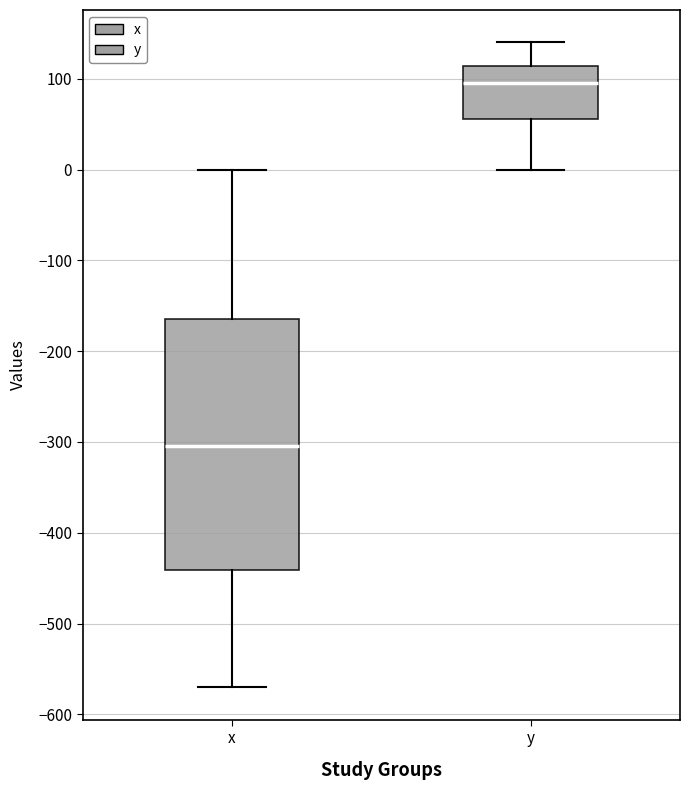

Reading left to right, transcribe this box plot: for each box, give where its median line is, the range the box spans, and where its two whiskers end, as read against the y-axis. The values are not printed on the chart, so give them approximately, as read against the axis.

x: median -300, box -440 to -160, whiskers -570 to 0
y: median 100, box 60 to 110, whiskers 0 to 140